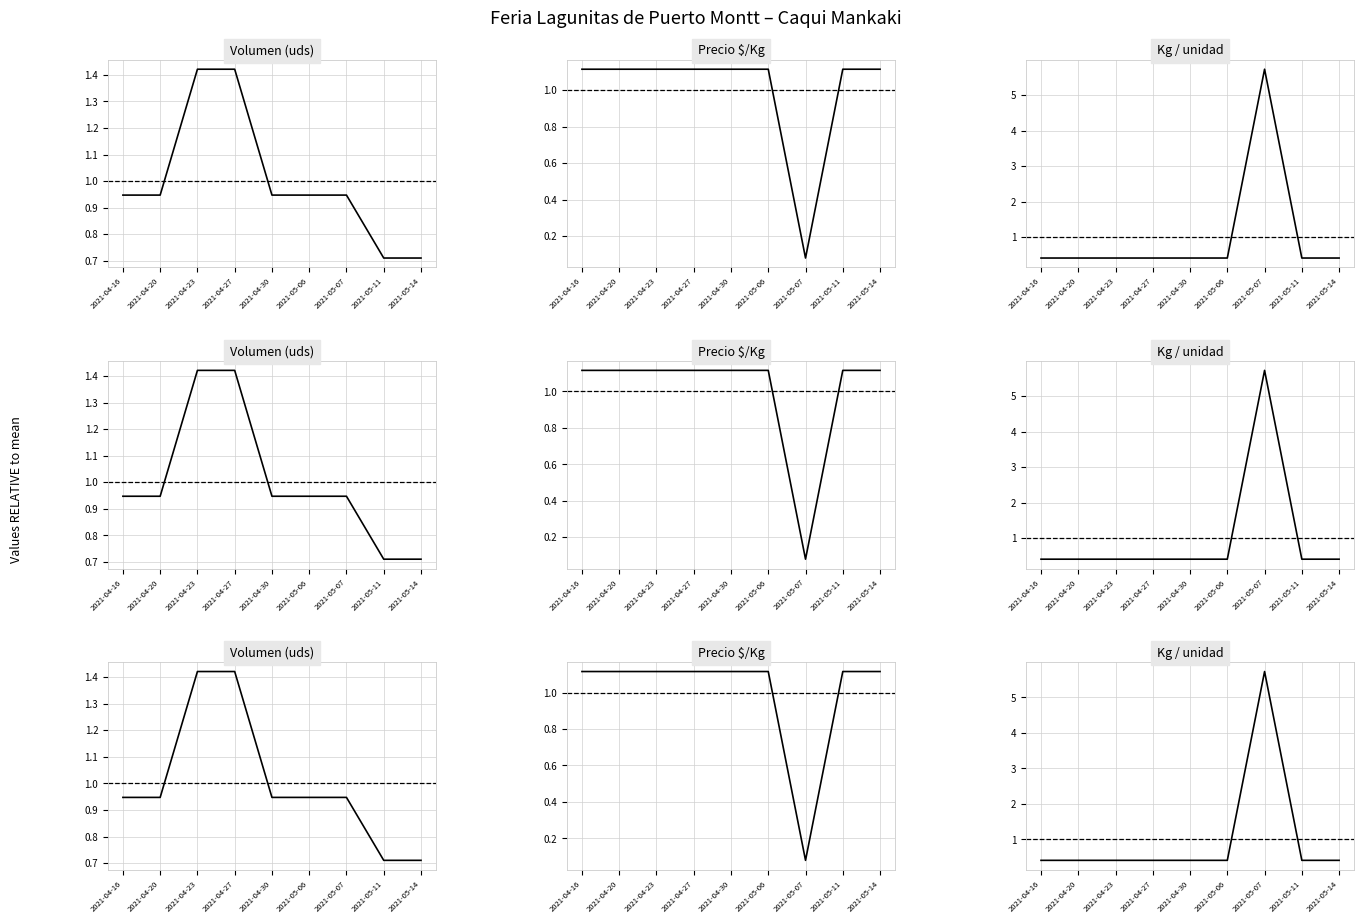

Does the chart display data point markers on the line(s)?

No